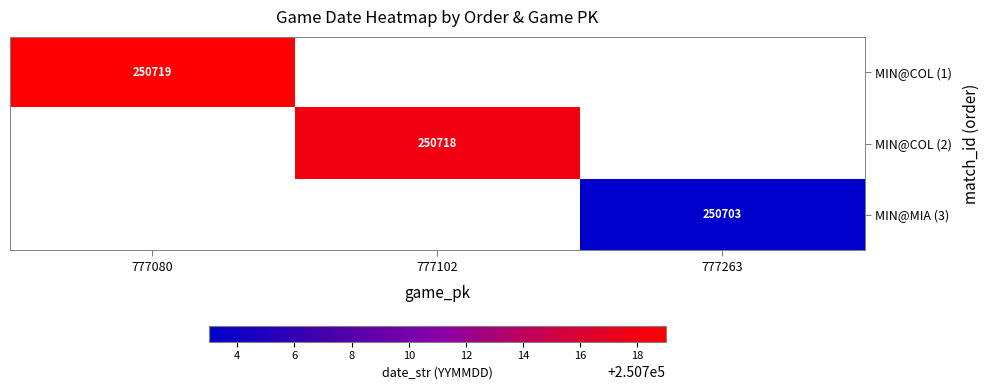

Which has a higher value, 777263 or 777102?

777102